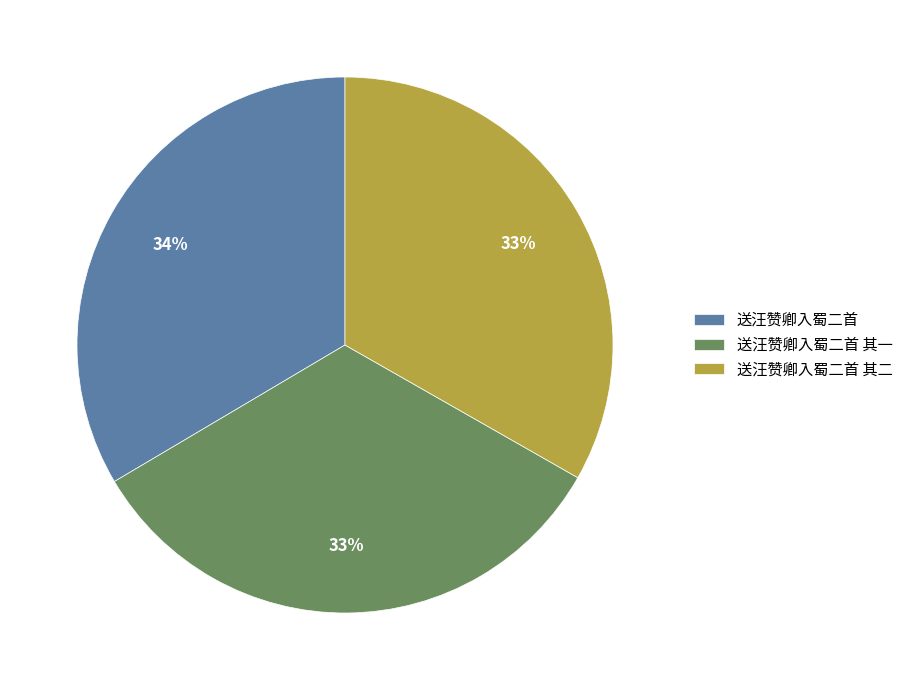

To the nearest percent, what portion does 送汪赞卿入蜀二首 represent?

34%